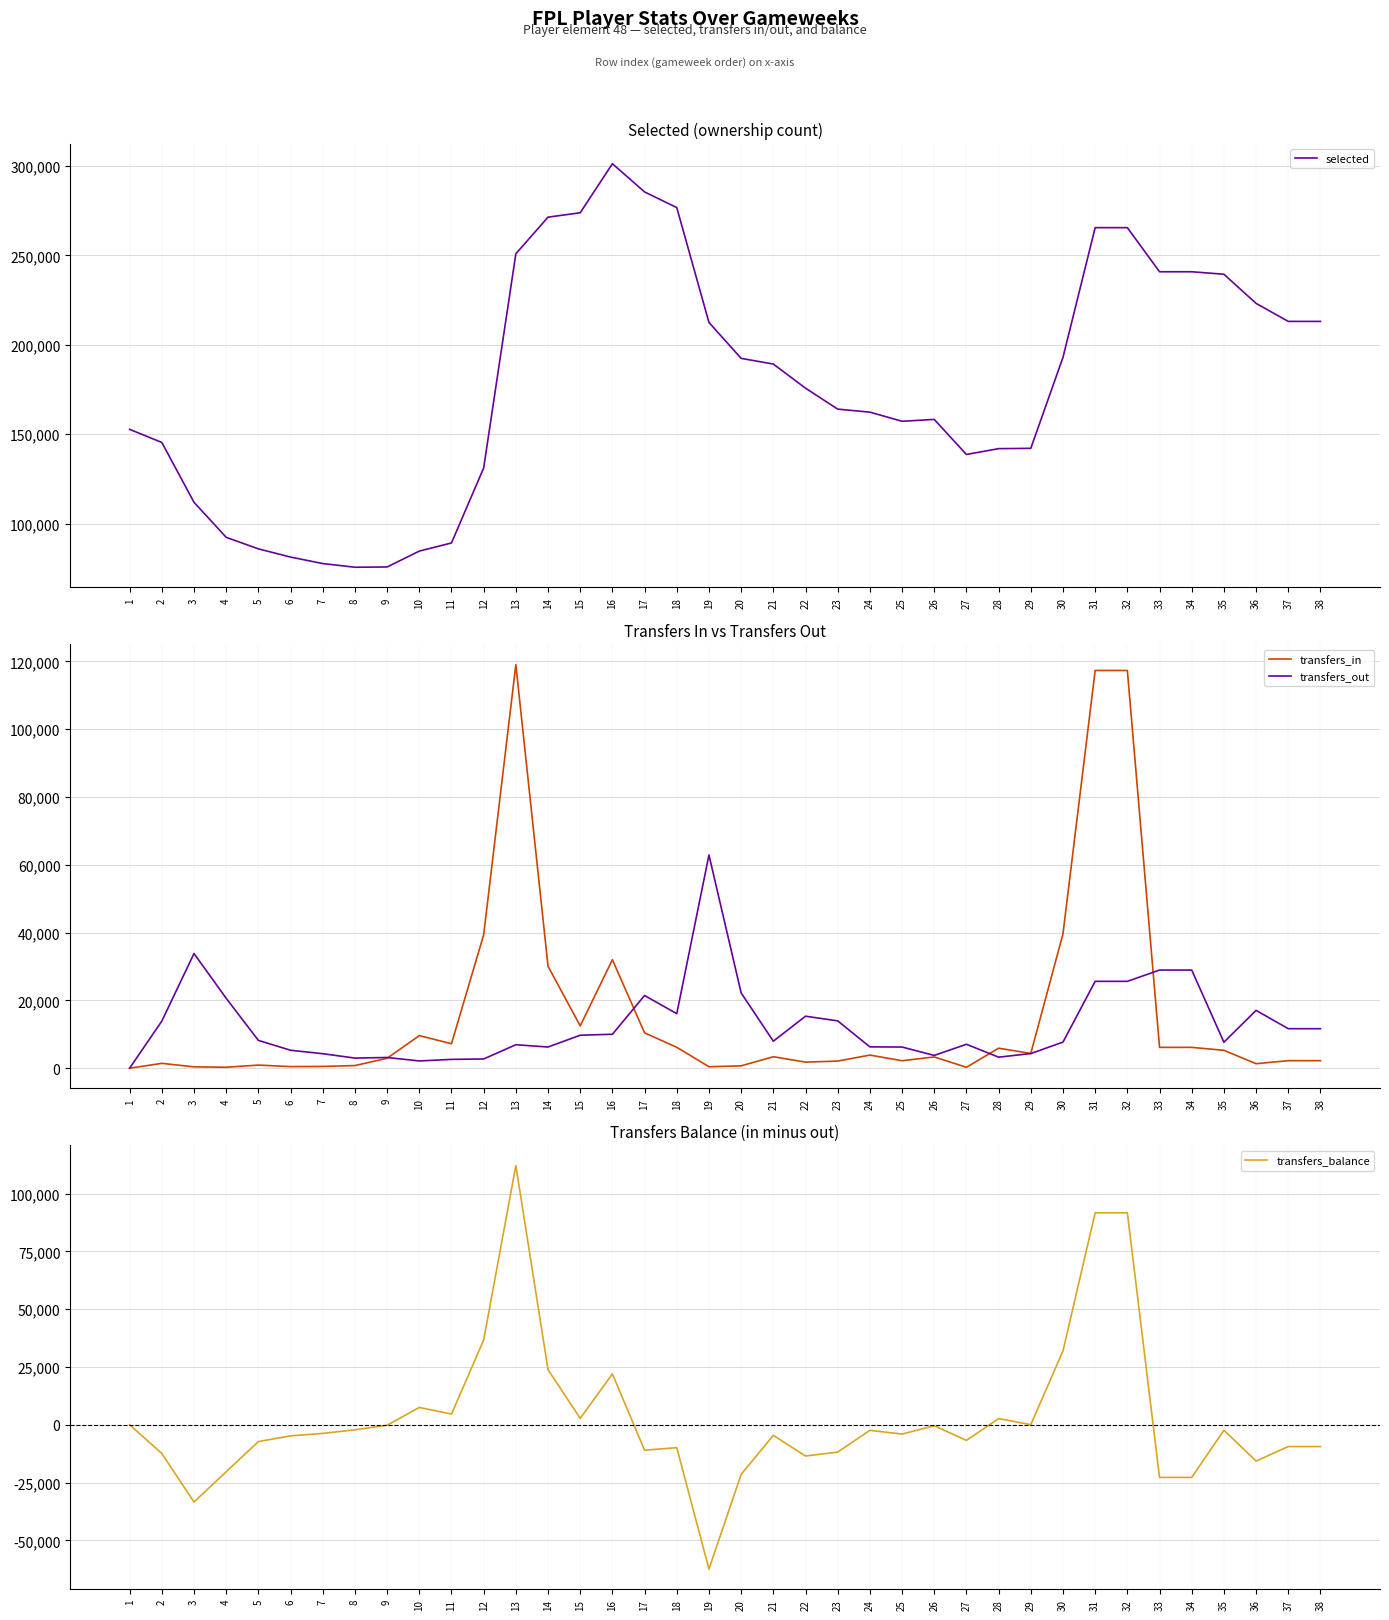

What is the difference between the transfers_balance values at 21 and 20?

16917